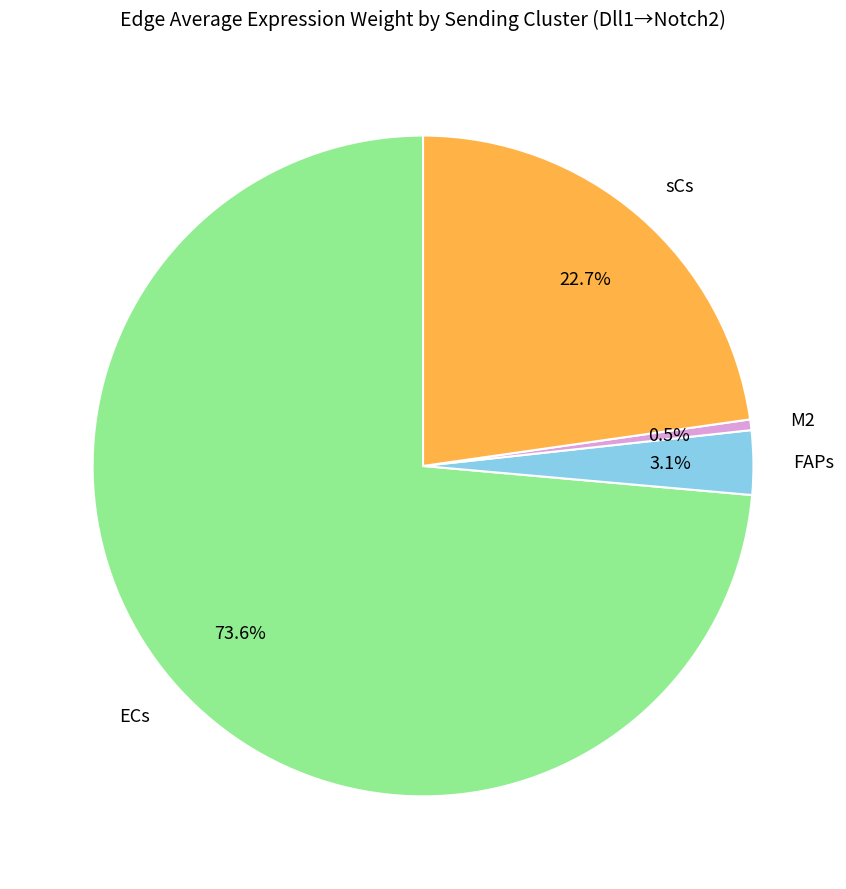

Rank the categories by value from lowest to highest.

M2, FAPs, sCs, ECs